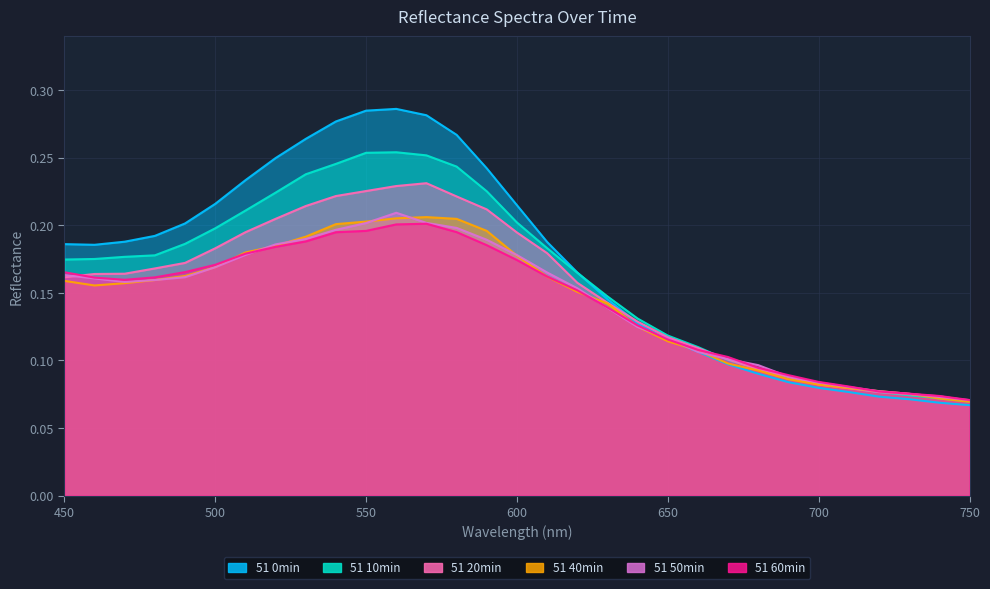

What is the maximum value shown in the chart?

0.3